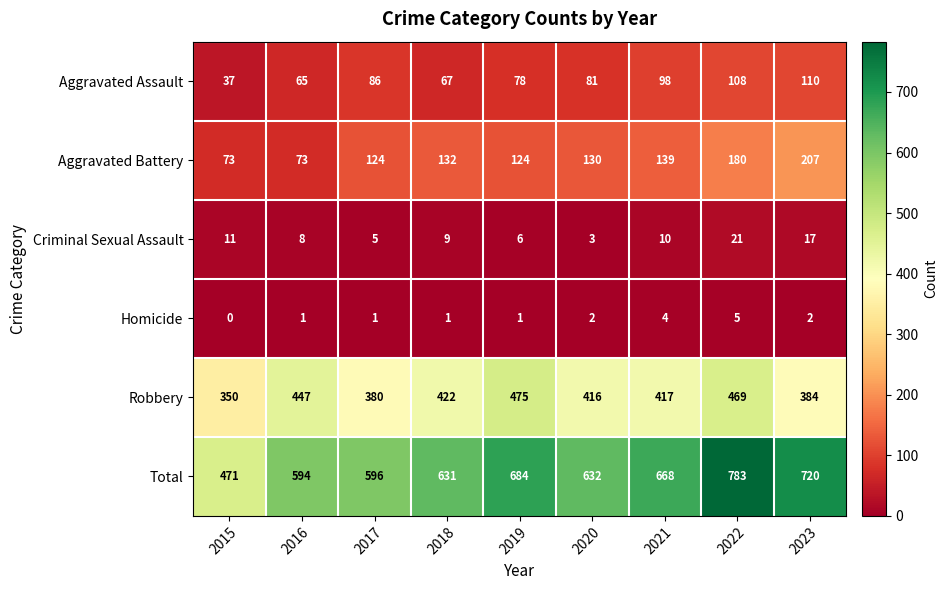

What is the sum of the Total values at 2020 and 2016?

1226